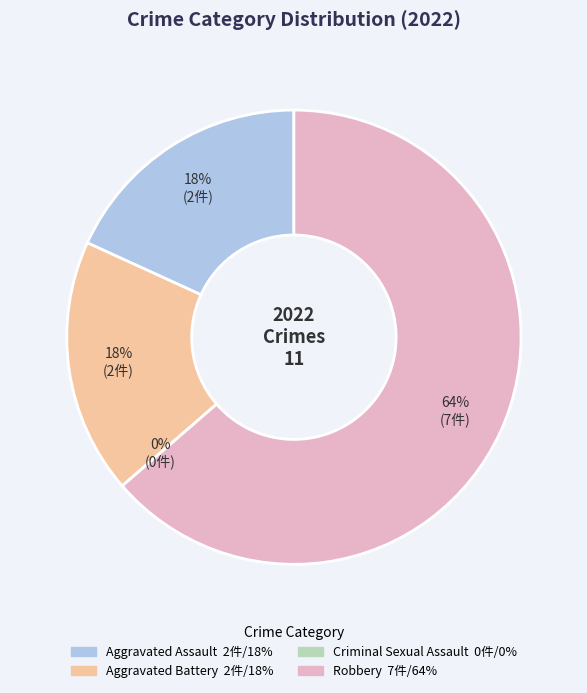

What is the largest slice in the pie chart?

Robbery